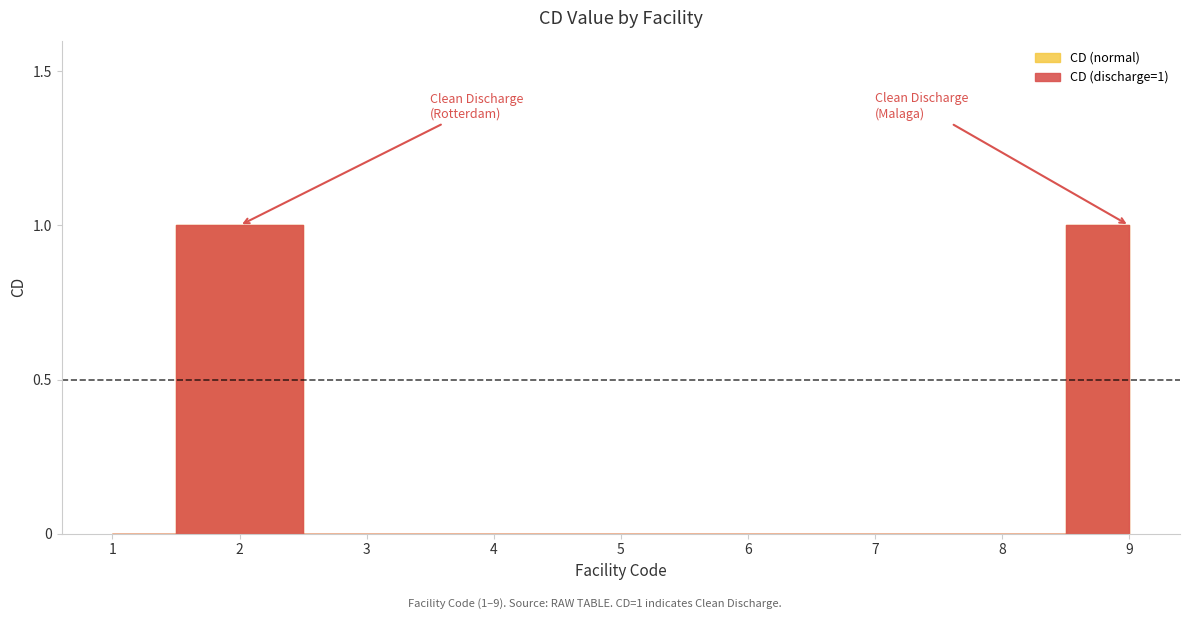

What is the change in value from 1 to 2?

+1